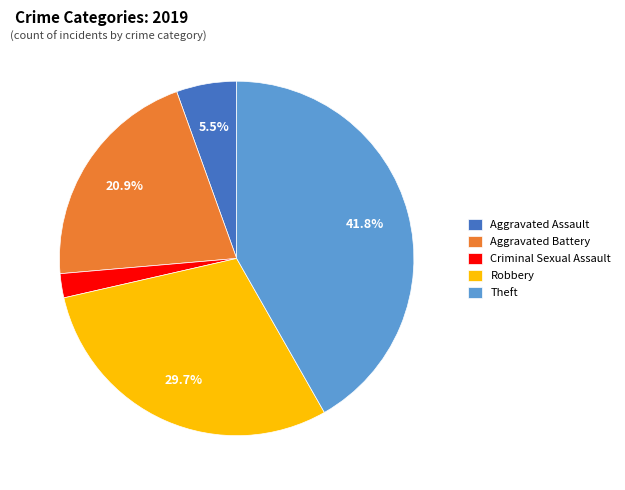

What is the total percentage of Aggravated Assault and Theft?

47.3%